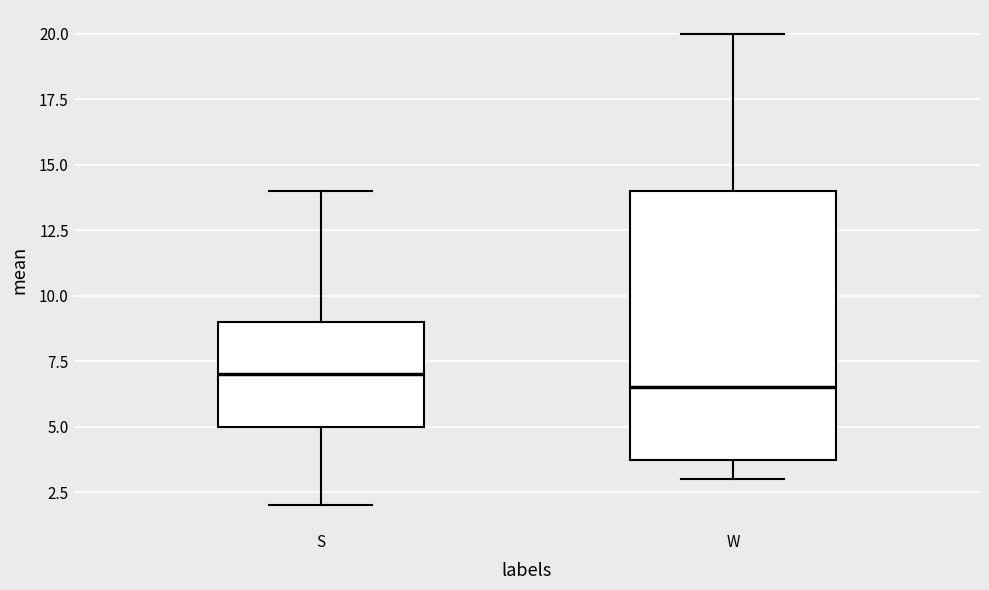

Comparing the boxes themselves (not the whiskers), which one is the tallest?

W